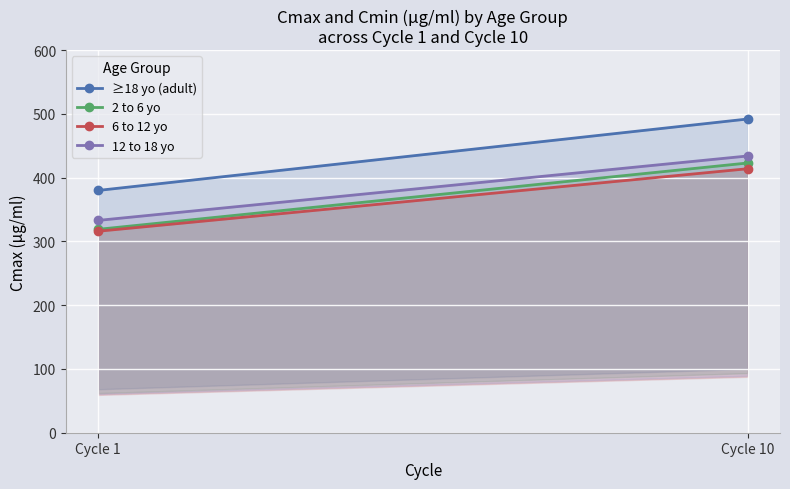

Is it true that ≥18 yo (adult) equals 187 at Cycle 1?

False